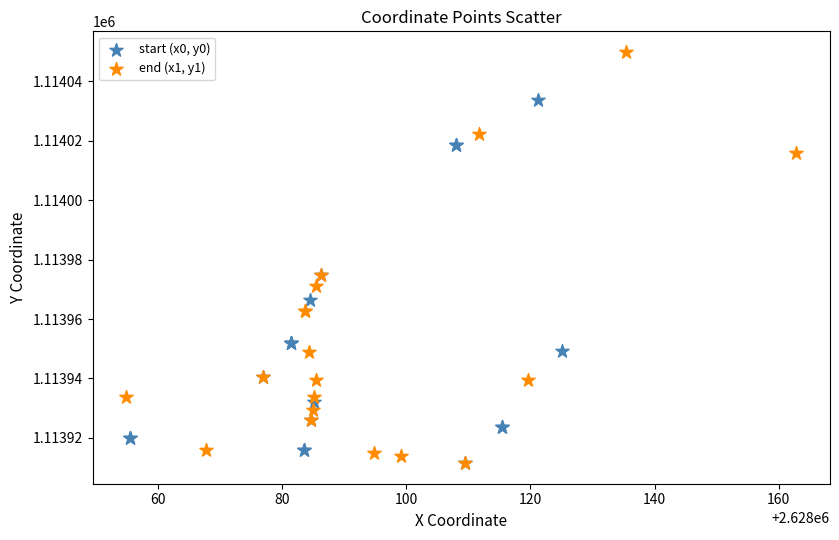

Which series reaches the maximum Y coordinate?

end (x1, y1)